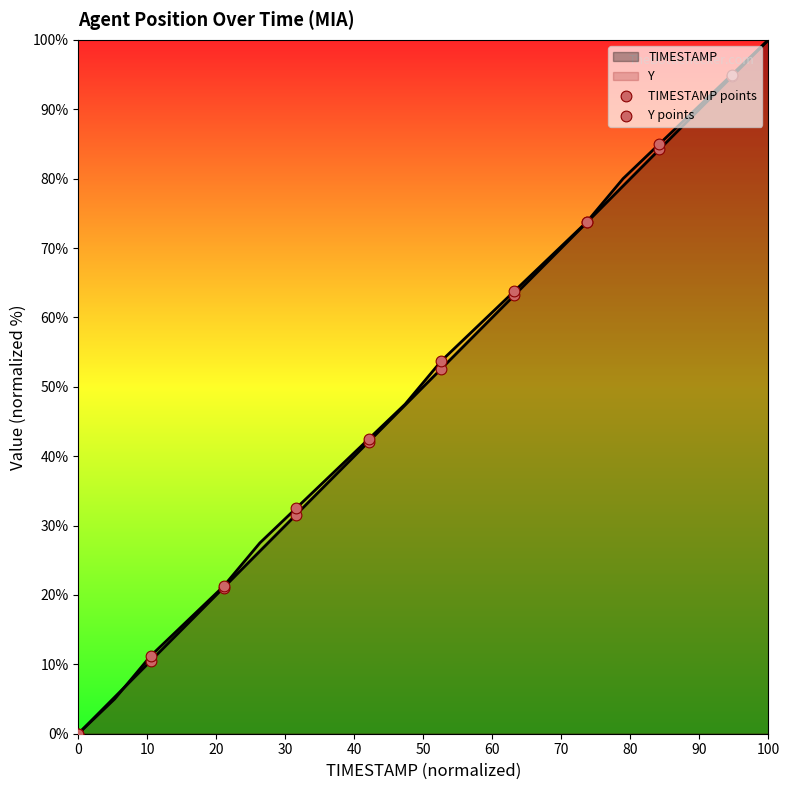

Which series has the largest Y range (max minus min)?

Y points